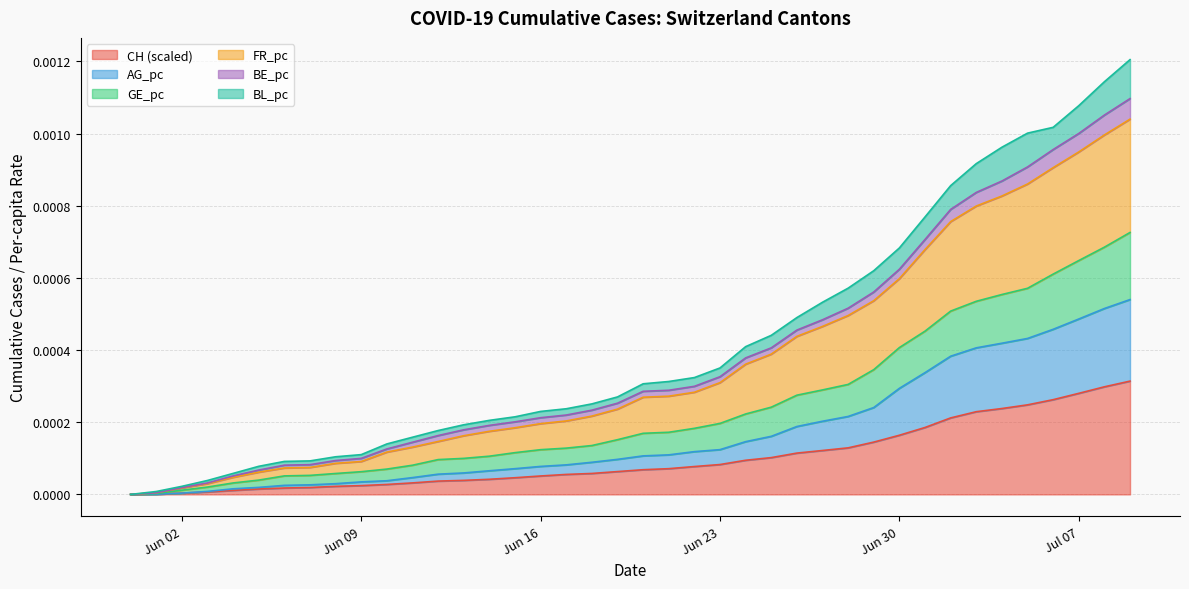

True or false: FR_pc and AG_pc intersect in this chart.

False